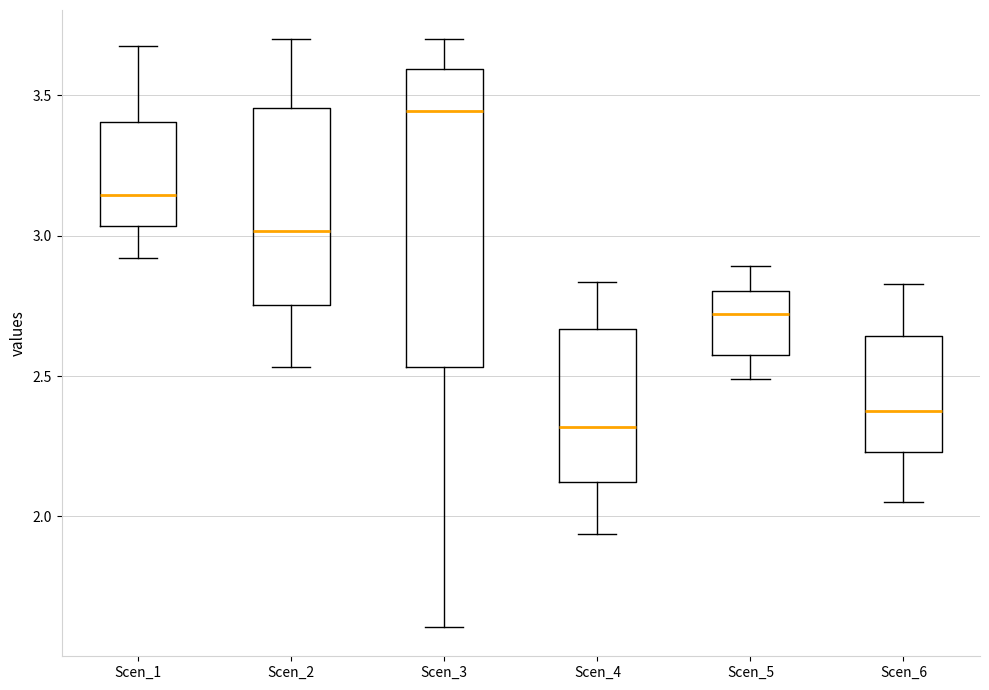

Comparing the boxes themselves (not the whiskers), which one is the tallest?

Scen_3